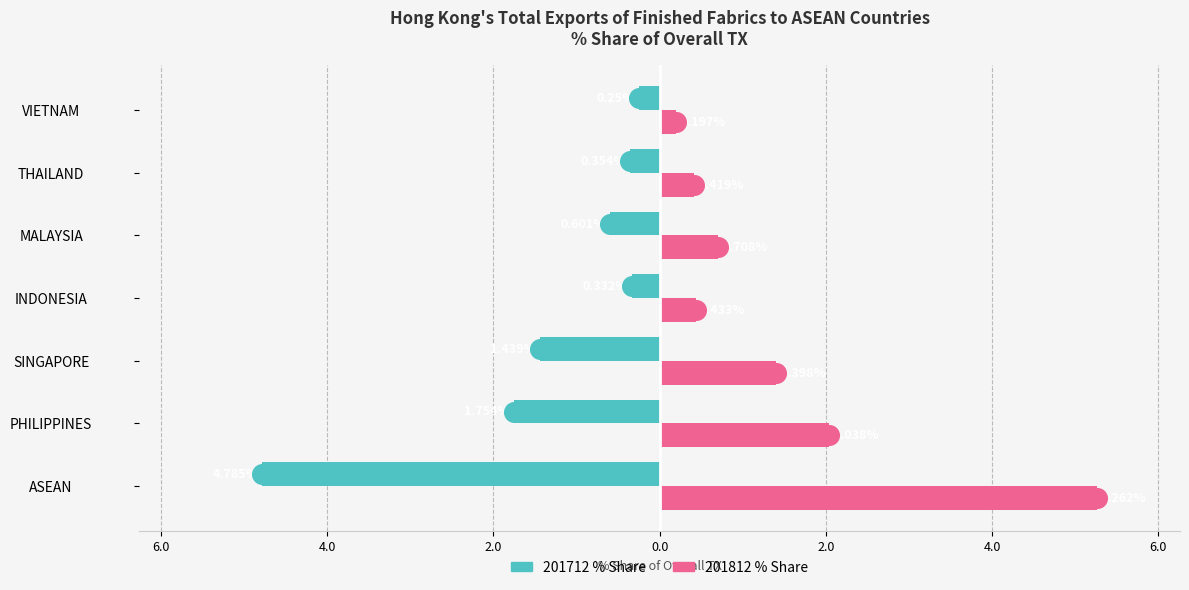

Which series reaches the maximum Y coordinate?

201812 % Share